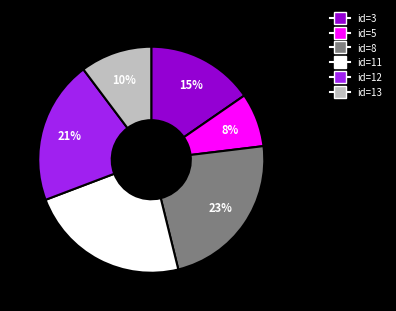

The id=11 slice represents 23% of the pie. True or false?

True